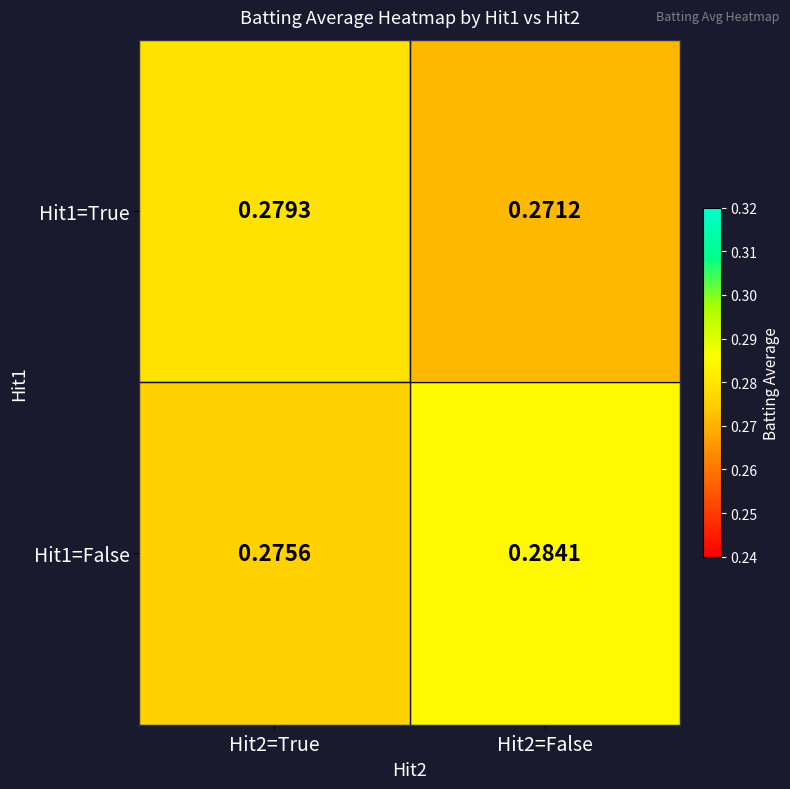

Is the value of Hit1=False at Hit2=False greater than the value of Hit1=True at Hit2=False?

Yes